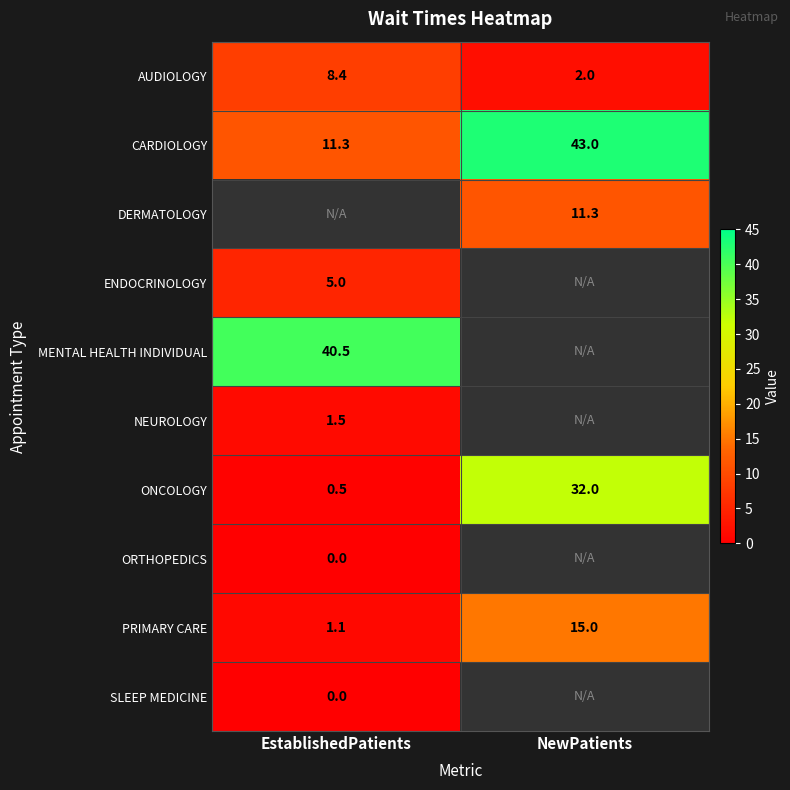

At how many categories does at least one series exceed 0?

2